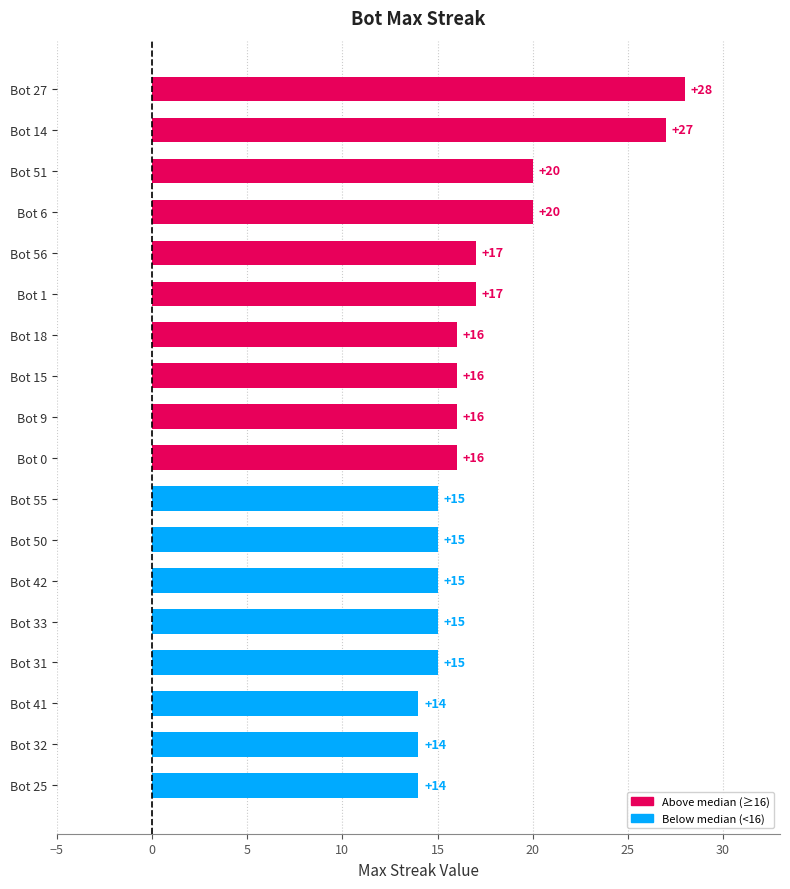

What is the average value?

17